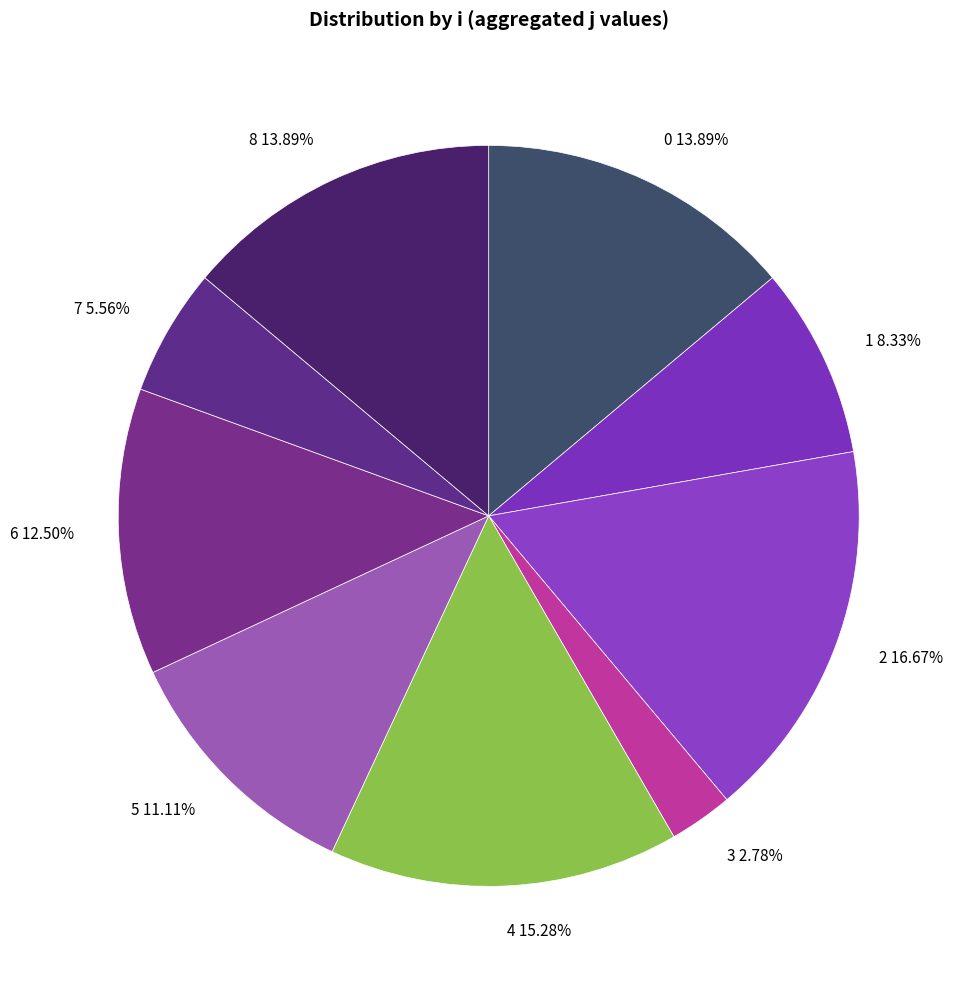

To the nearest percent, what percentage of the pie is 2?

17%